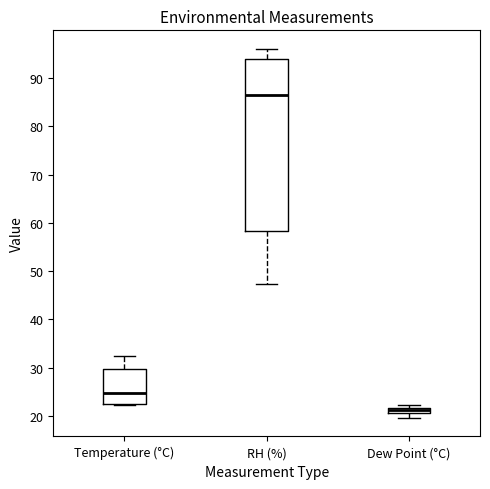

Where is the upper edge of the box for Dew Point (°C) on the y-axis? The values are not printed on the chart, so give them approximately, as read against the axis.

22